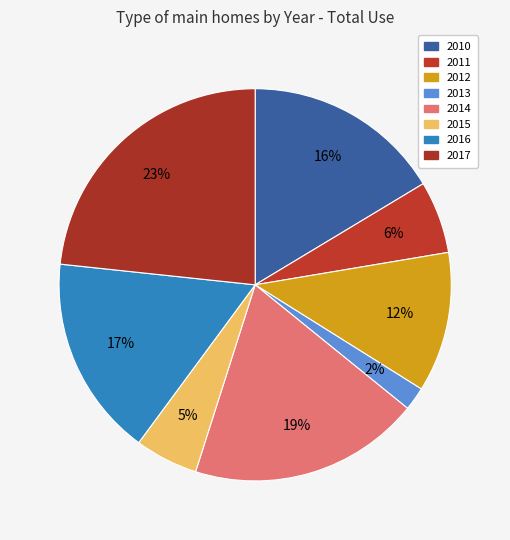

Is there a majority slice in this chart?

No